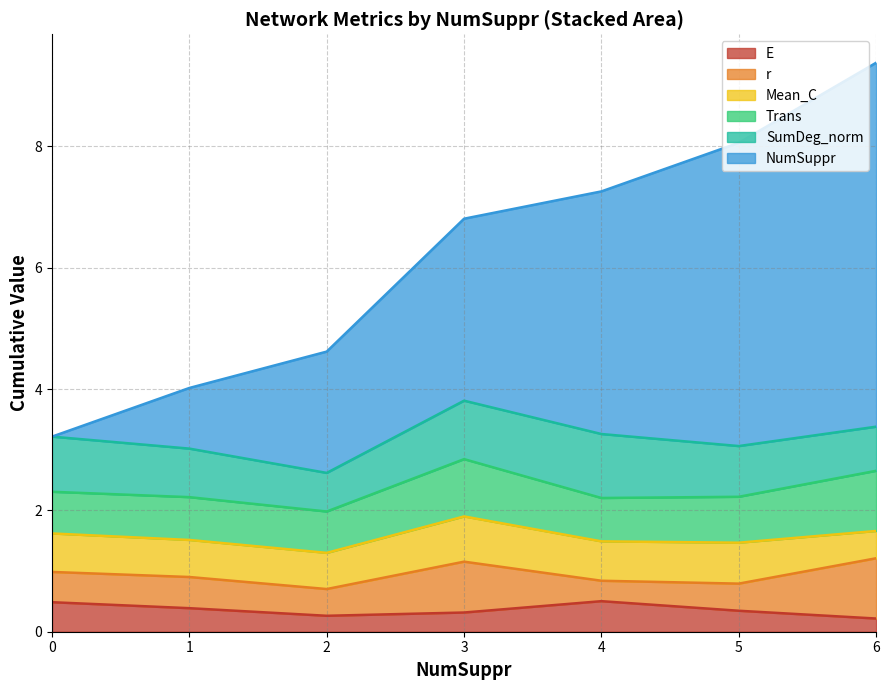

Which label corresponds to the largest value in the chart?

6